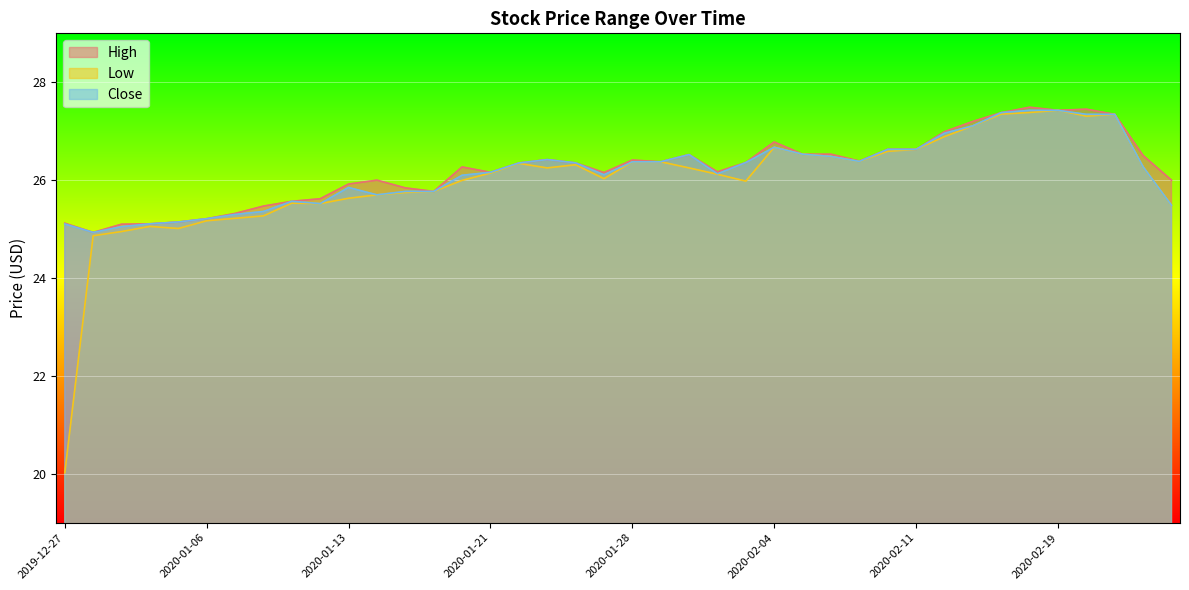

Which series has the largest range (max minus min)?

Low